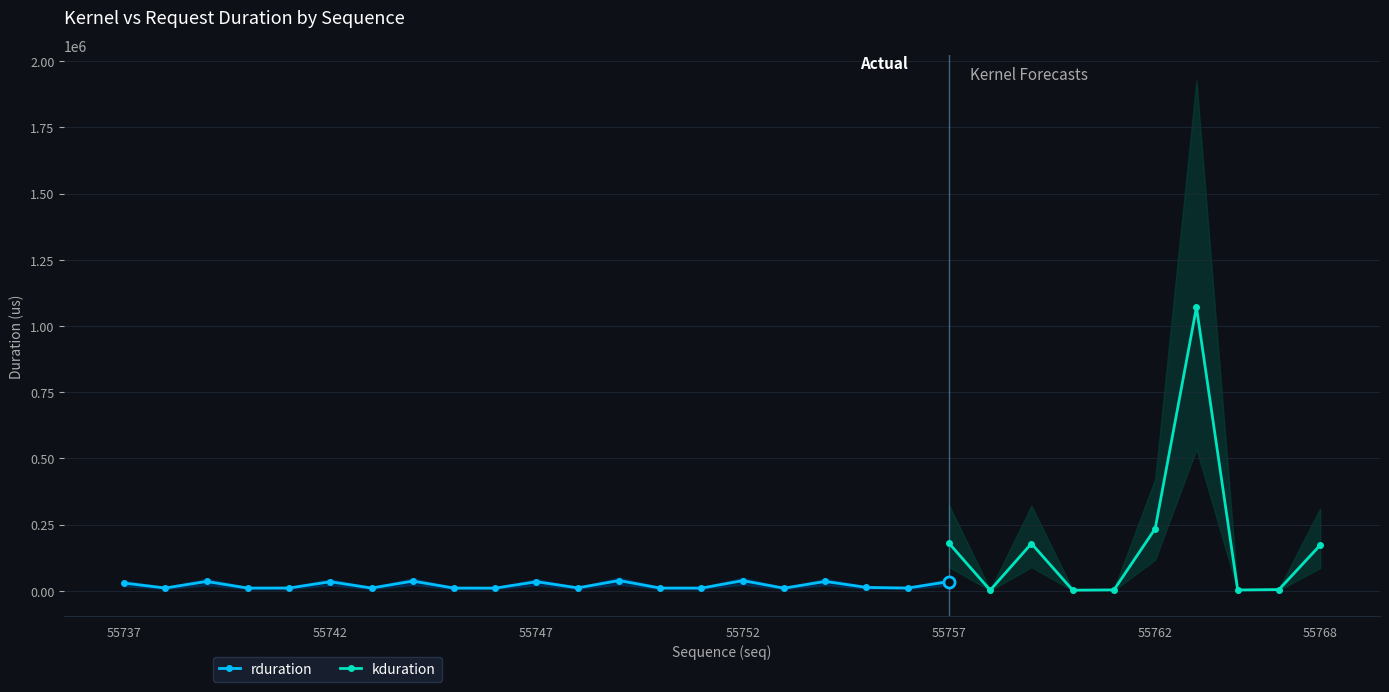

The value of rduration at 55741 is 2577. True or false?

False